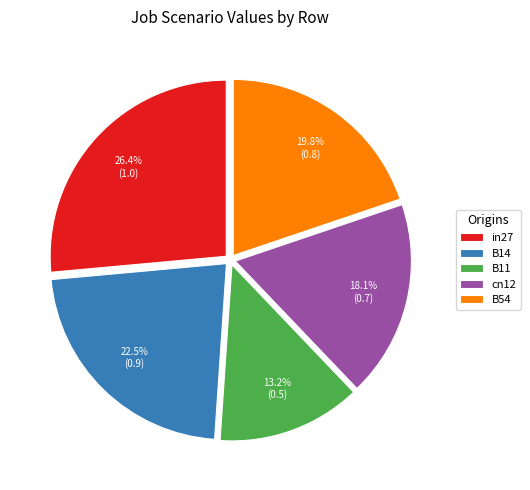

Does B11 represent more than half of the total?

No